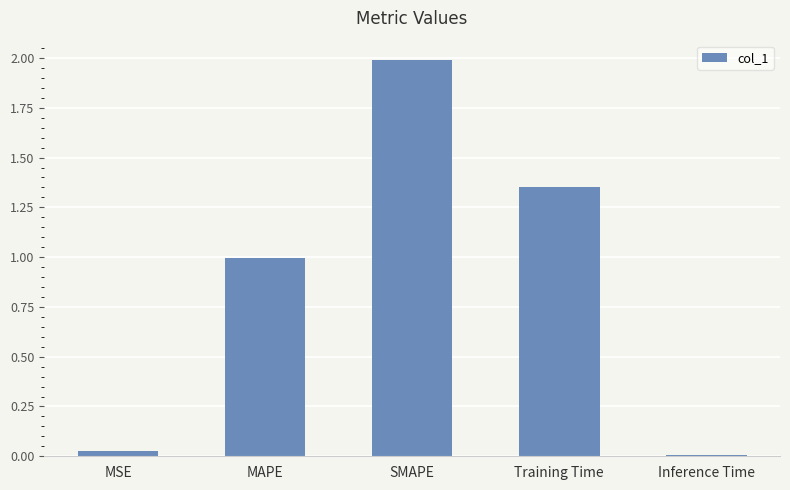

What is the label of the 2nd bar from the left?

MAPE